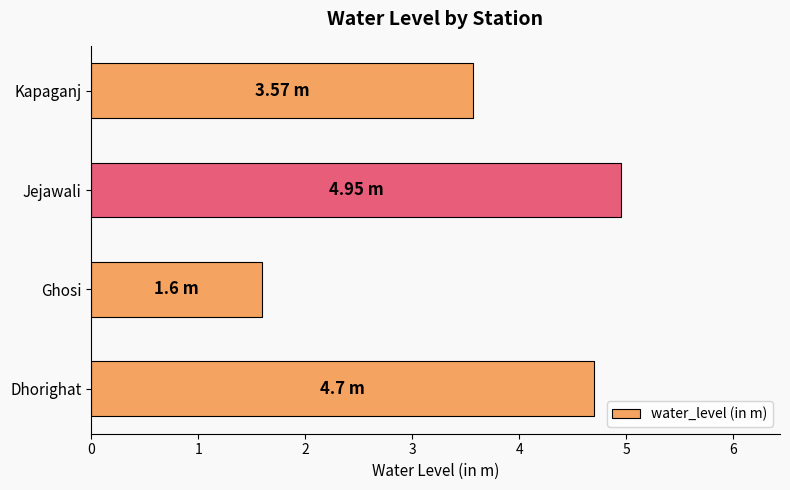

What is the greatest value displayed?

5.0